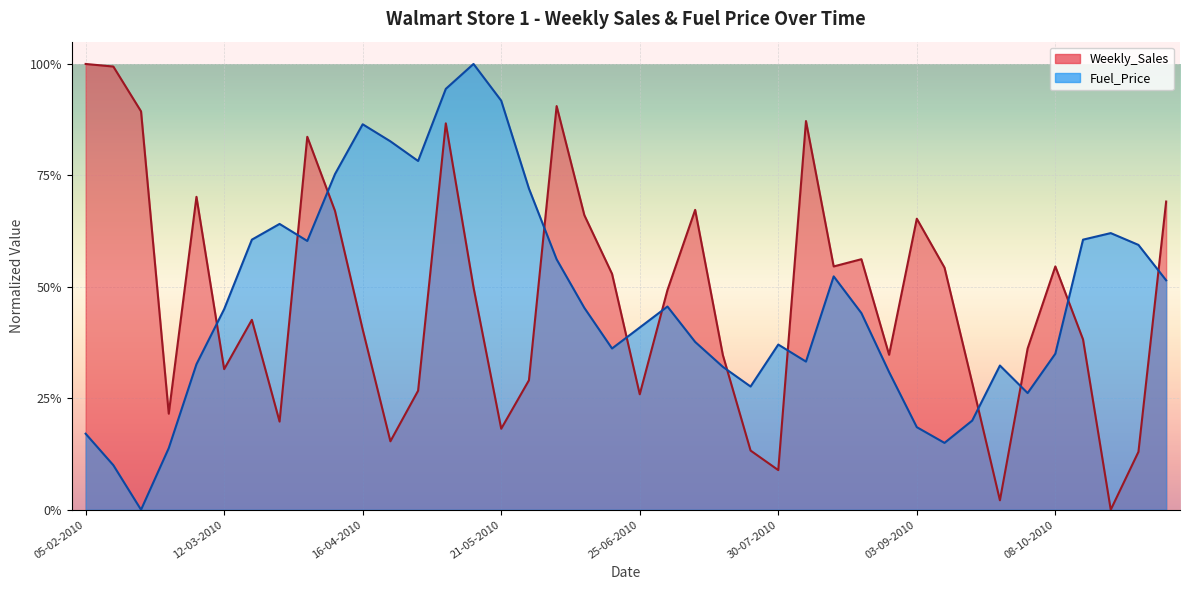

Which series ends up on top after the final intersection of Weekly_Sales and Fuel_Price?

Weekly_Sales